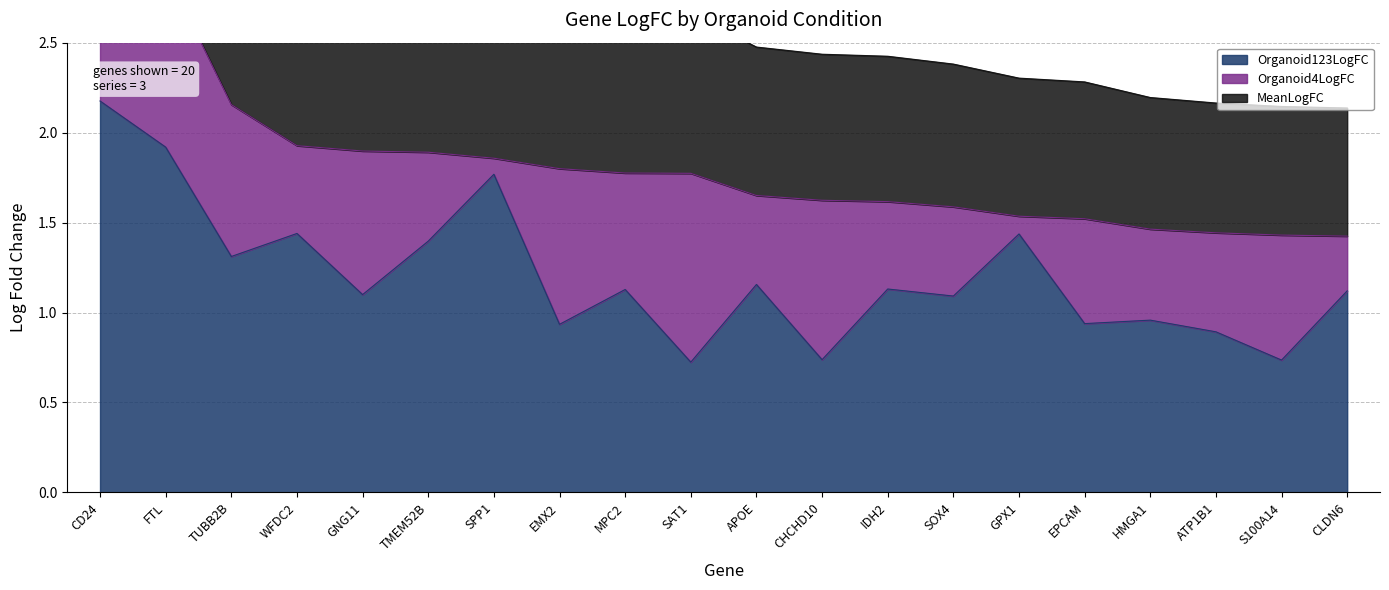

What is the label of the 9th point from the right?

CHCHD10